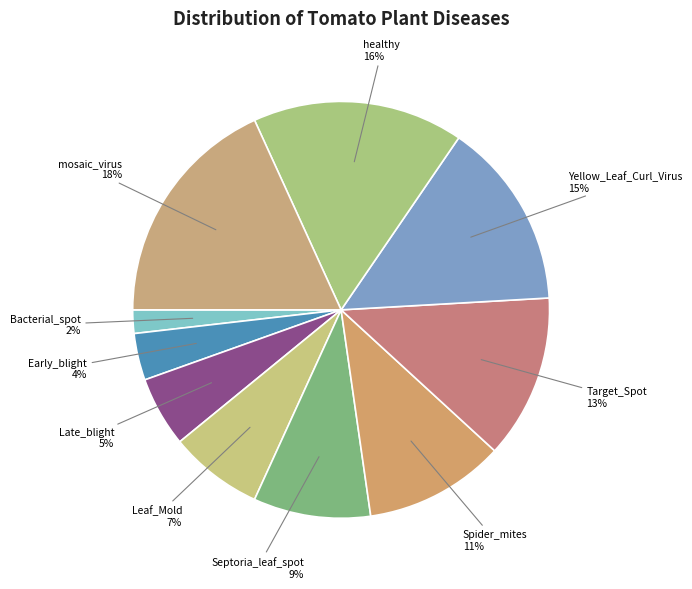

Count the number of slices in the pie.

10